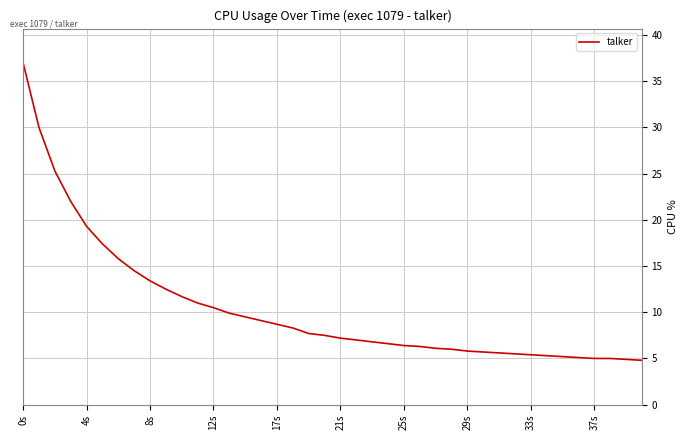

What is the difference between the maximum and minimum values?

32.2